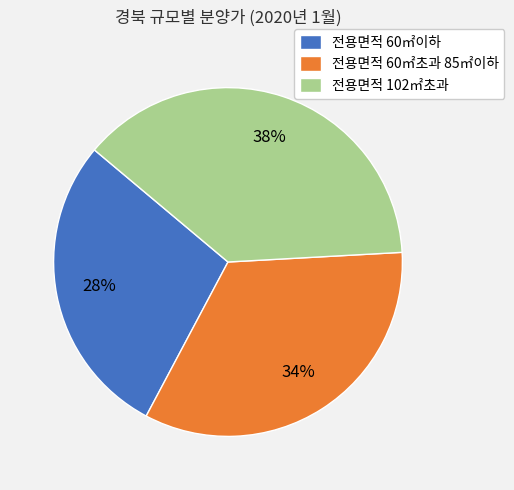

Between 전용면적 102㎡초과 and 전용면적 60㎡초과 85㎡이하, which is larger?

전용면적 102㎡초과